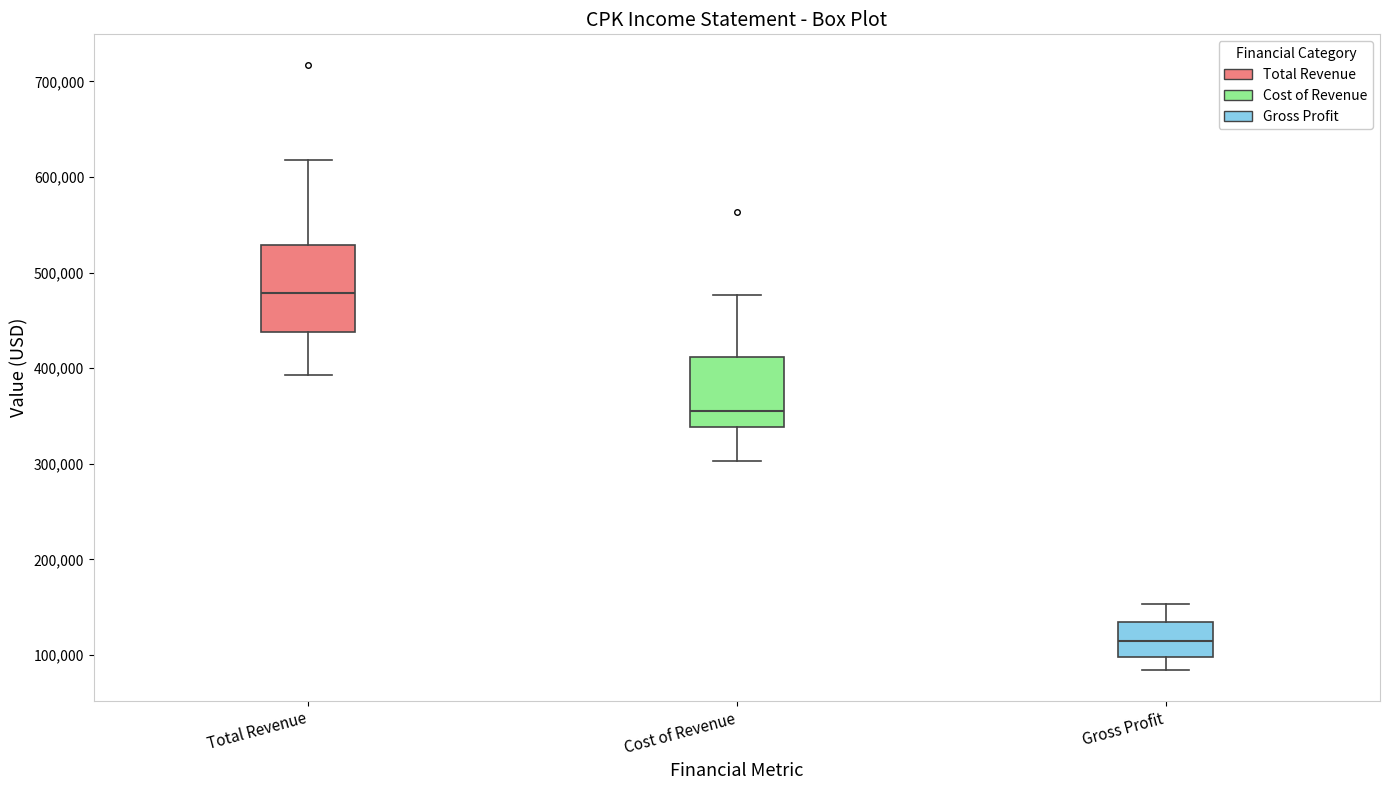

Which box's median line is the highest?

Total Revenue